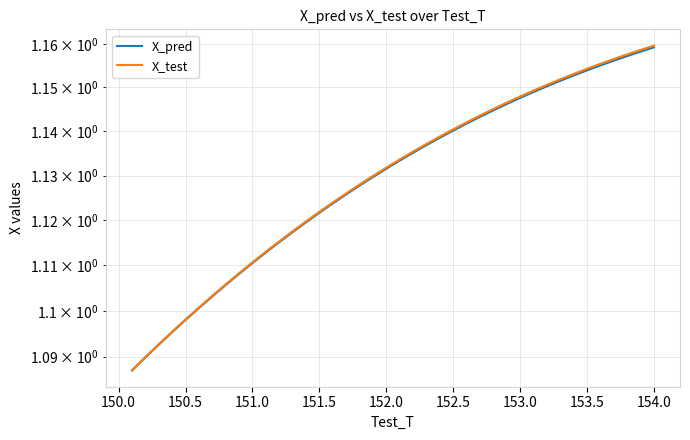

Does the chart display data point markers on the line(s)?

No